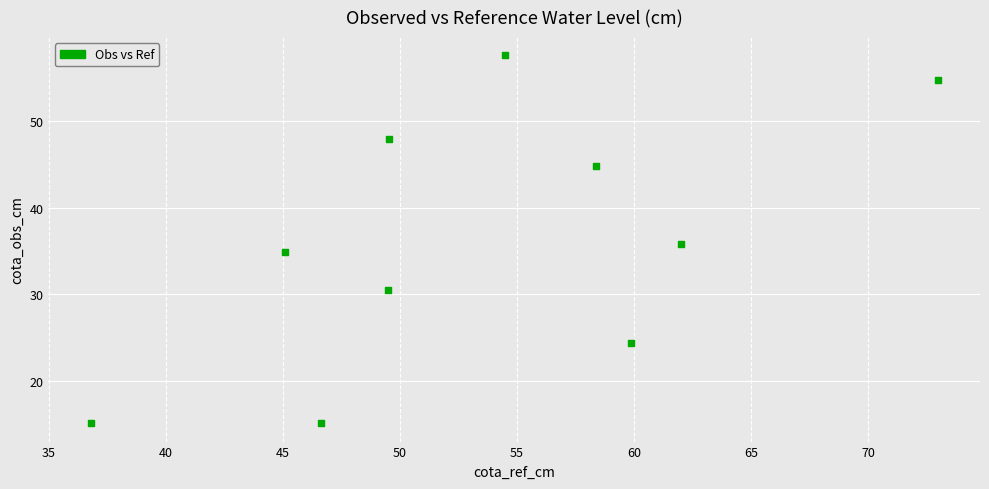

What is the range of Y values (max minus min)?

42.5